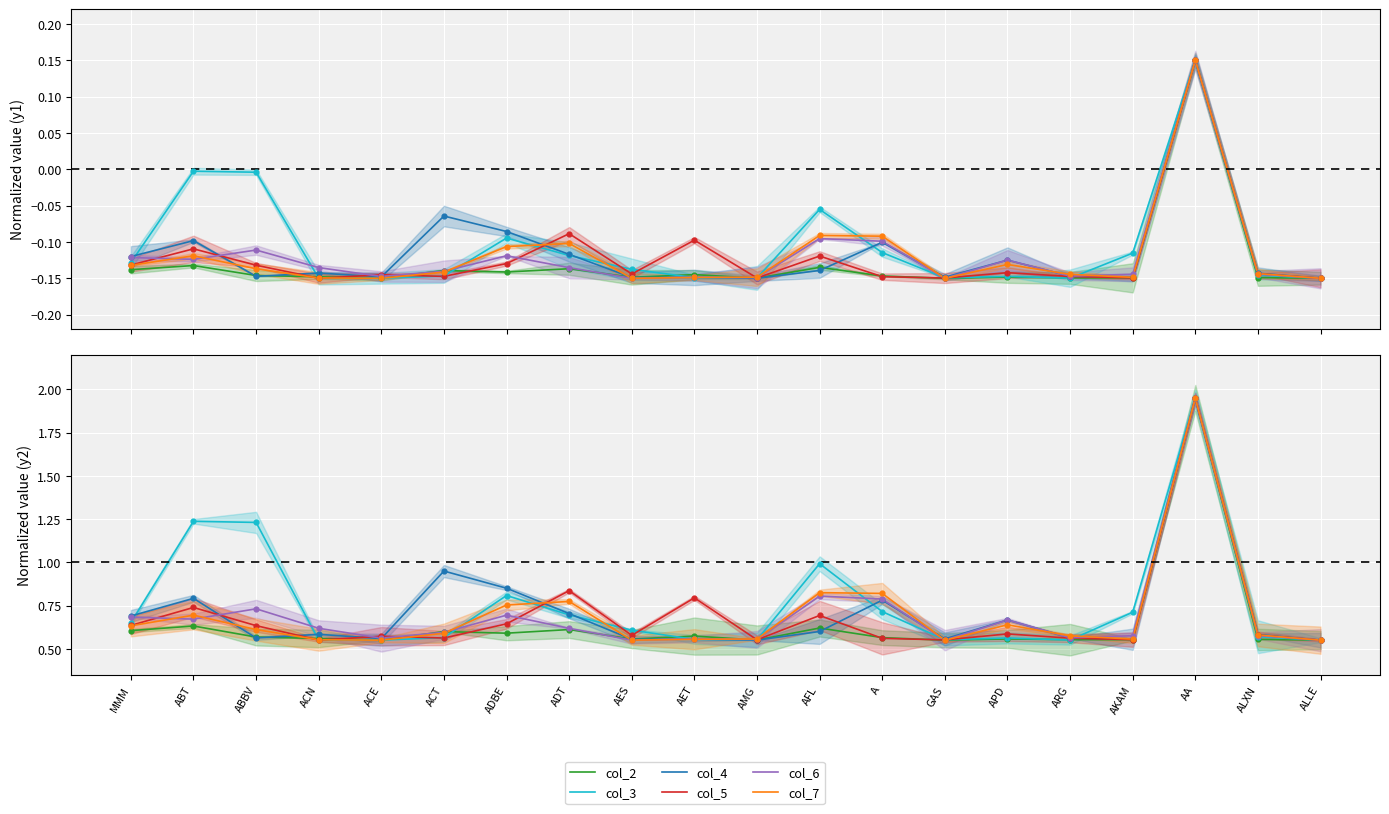

At how many categories does at least one series exceed 1?

3